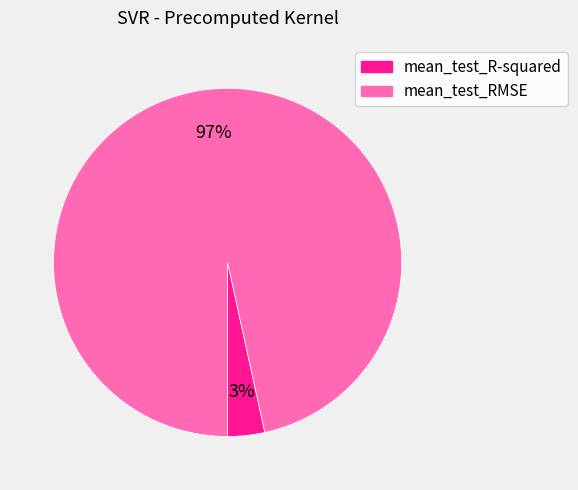

Is it true that mean_test_R-squared is 3% of the pie?

True